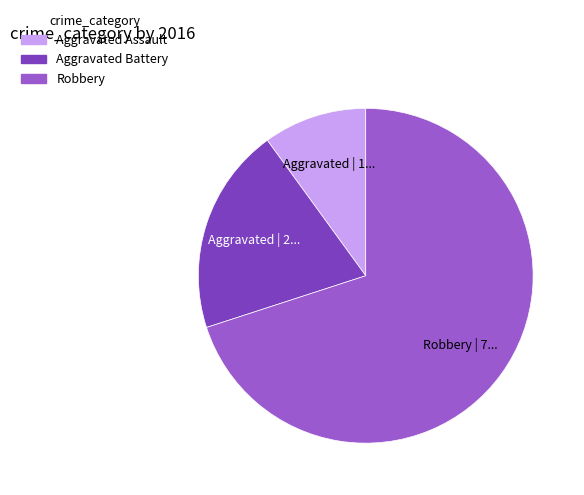

What is the ratio of the value at Robbery to the value at Aggravated Battery?

3.5